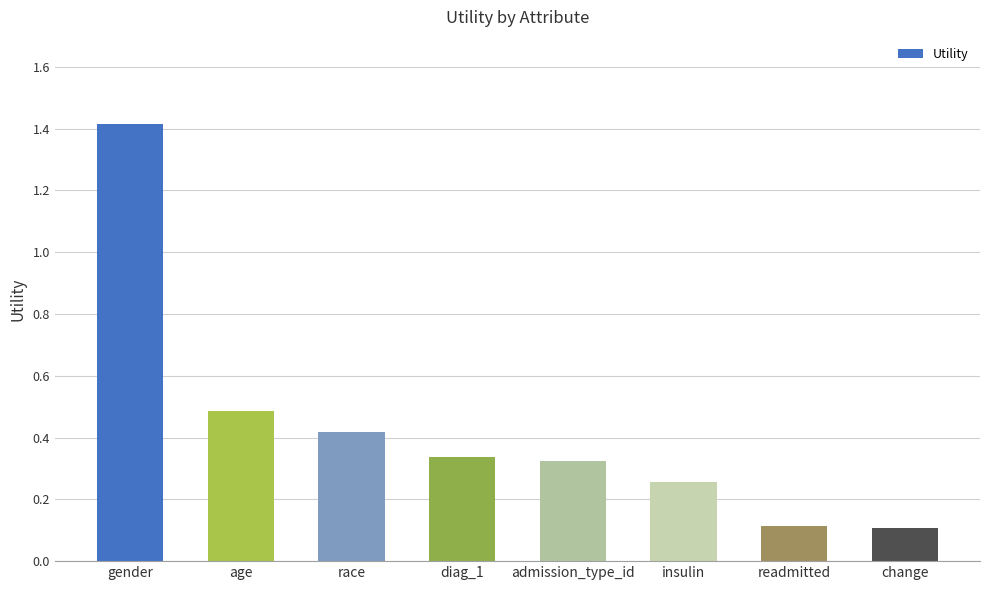

What is the difference between the maximum and minimum values?

1.3